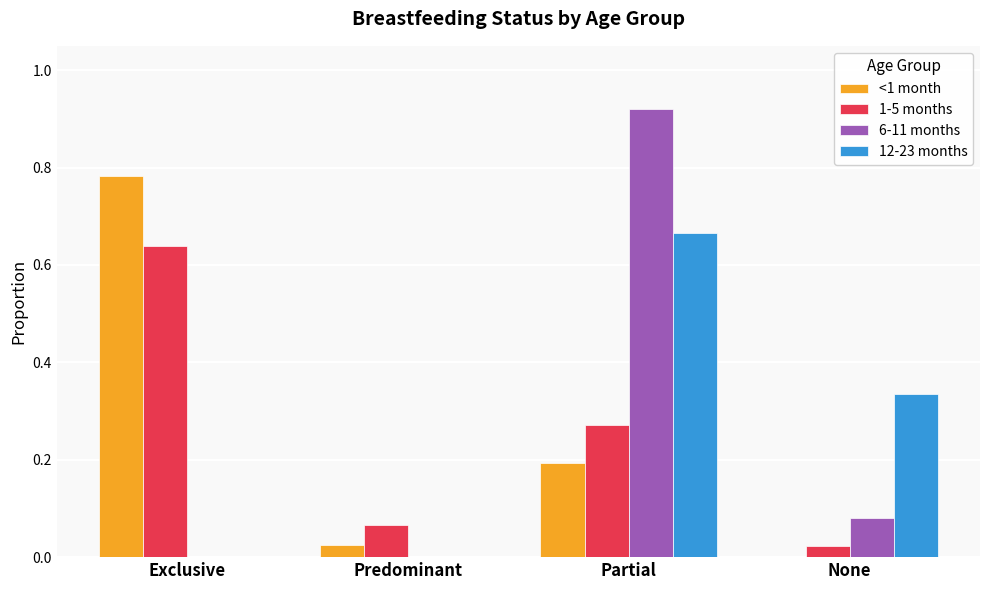

What is the sum of all 6-11 months values?

1.0